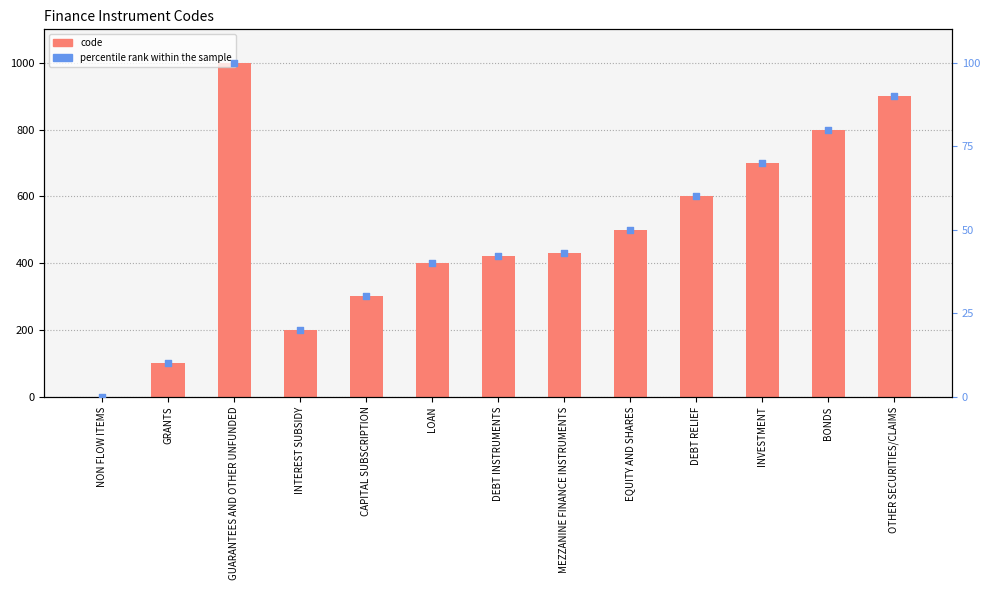

What is the total value across all series at INTEREST SUBSIDY?

220